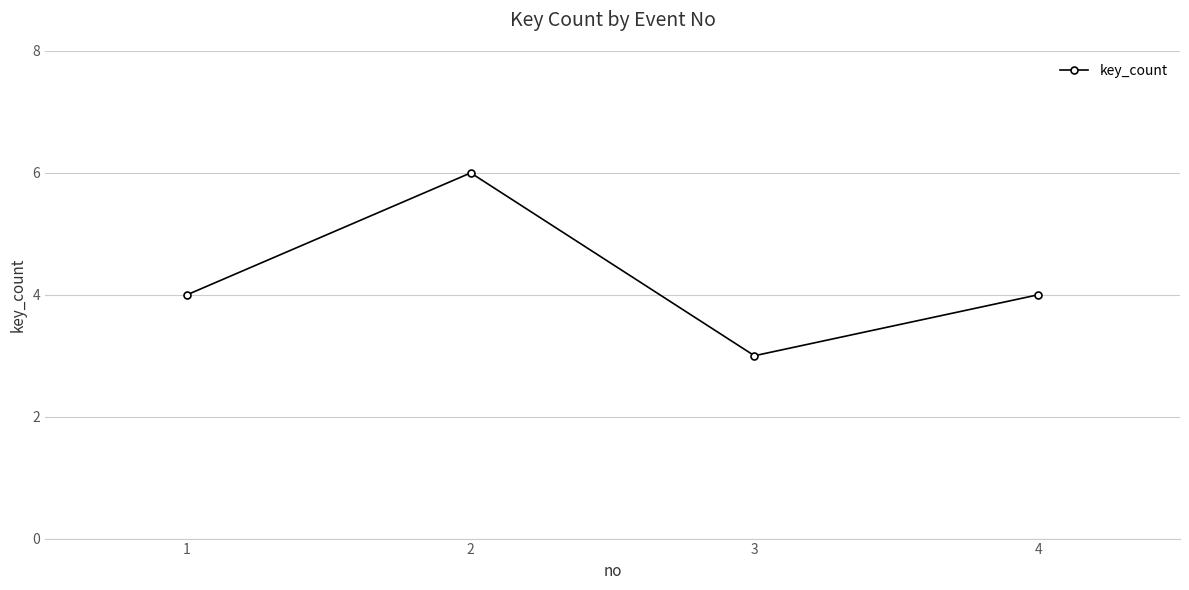

Where is the first local maximum?

2